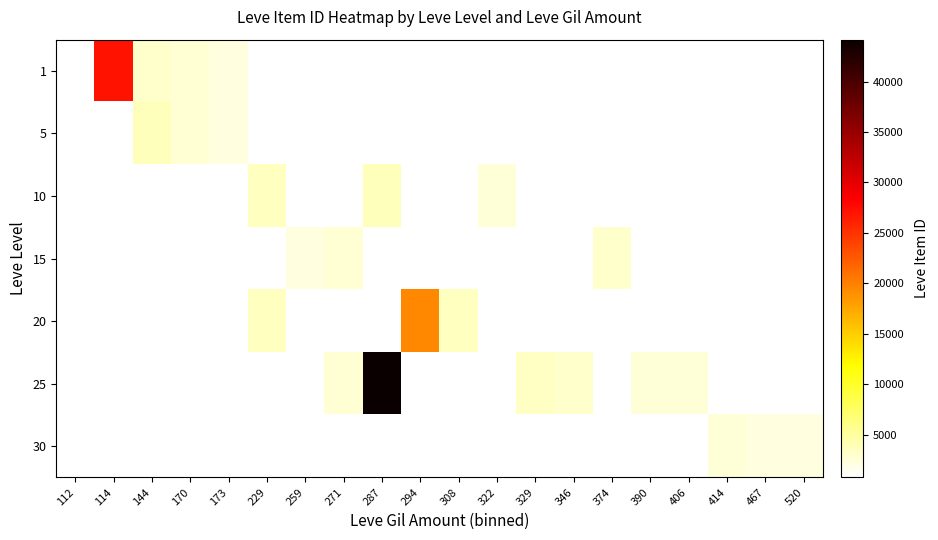

How many positive values does the 20 series have?

3